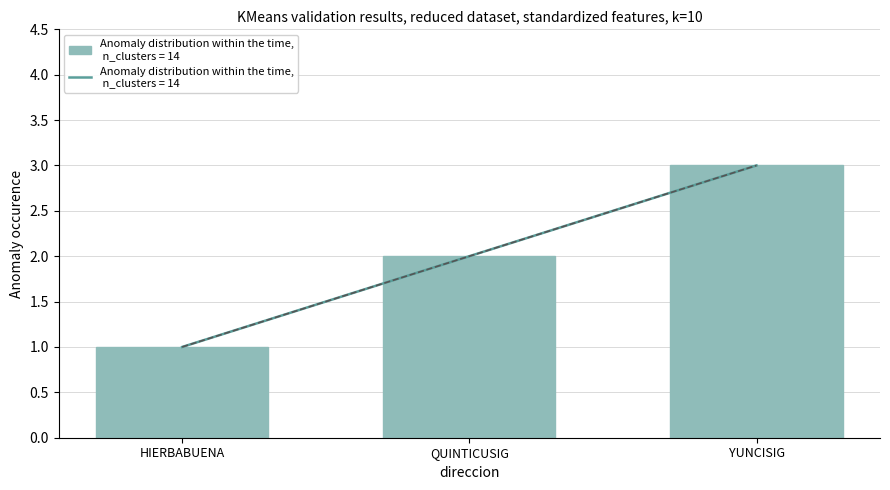

Count the values in the range 1 to 3.

3